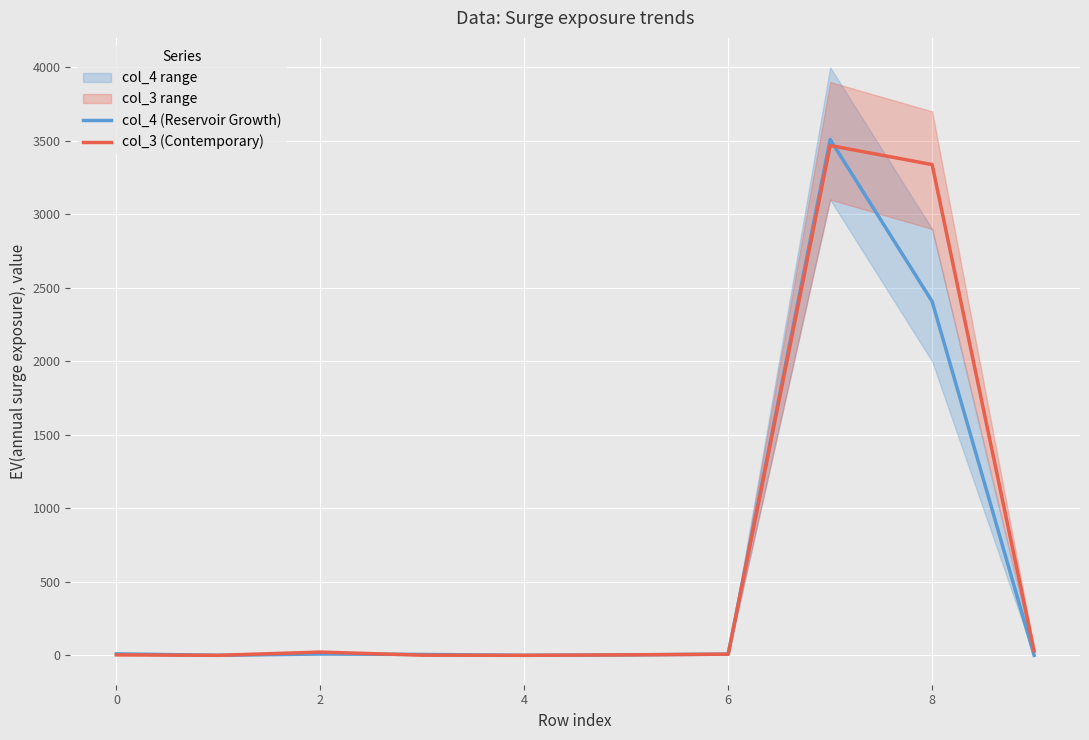

True or false: col_3 (Contemporary) and col_4 (Reservoir Growth) intersect in this chart.

True